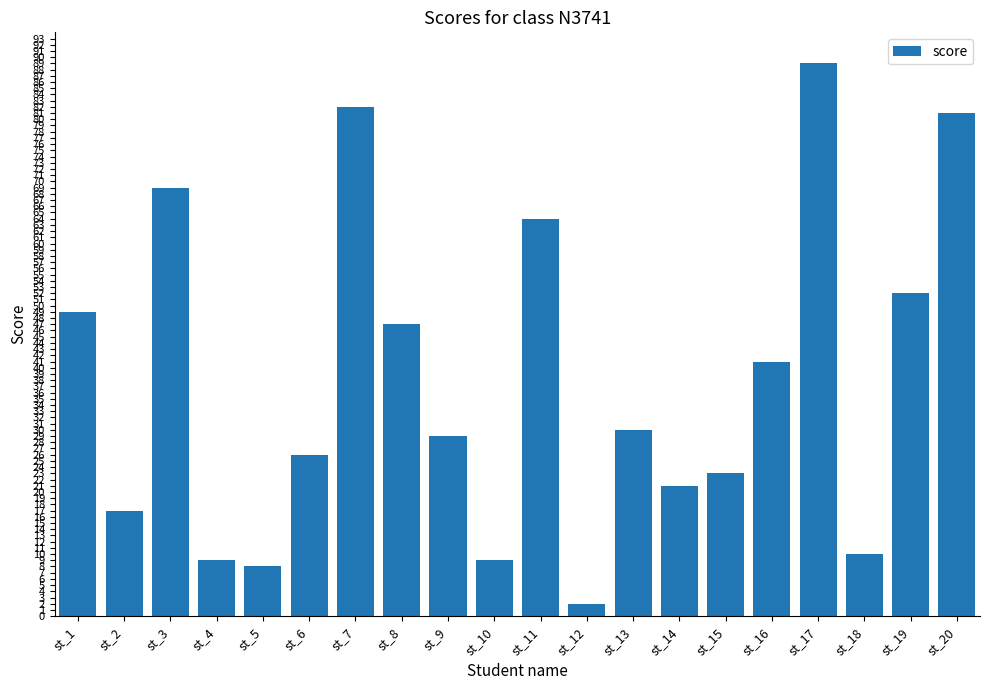

Where is the data nearest to the value 45?

st_8